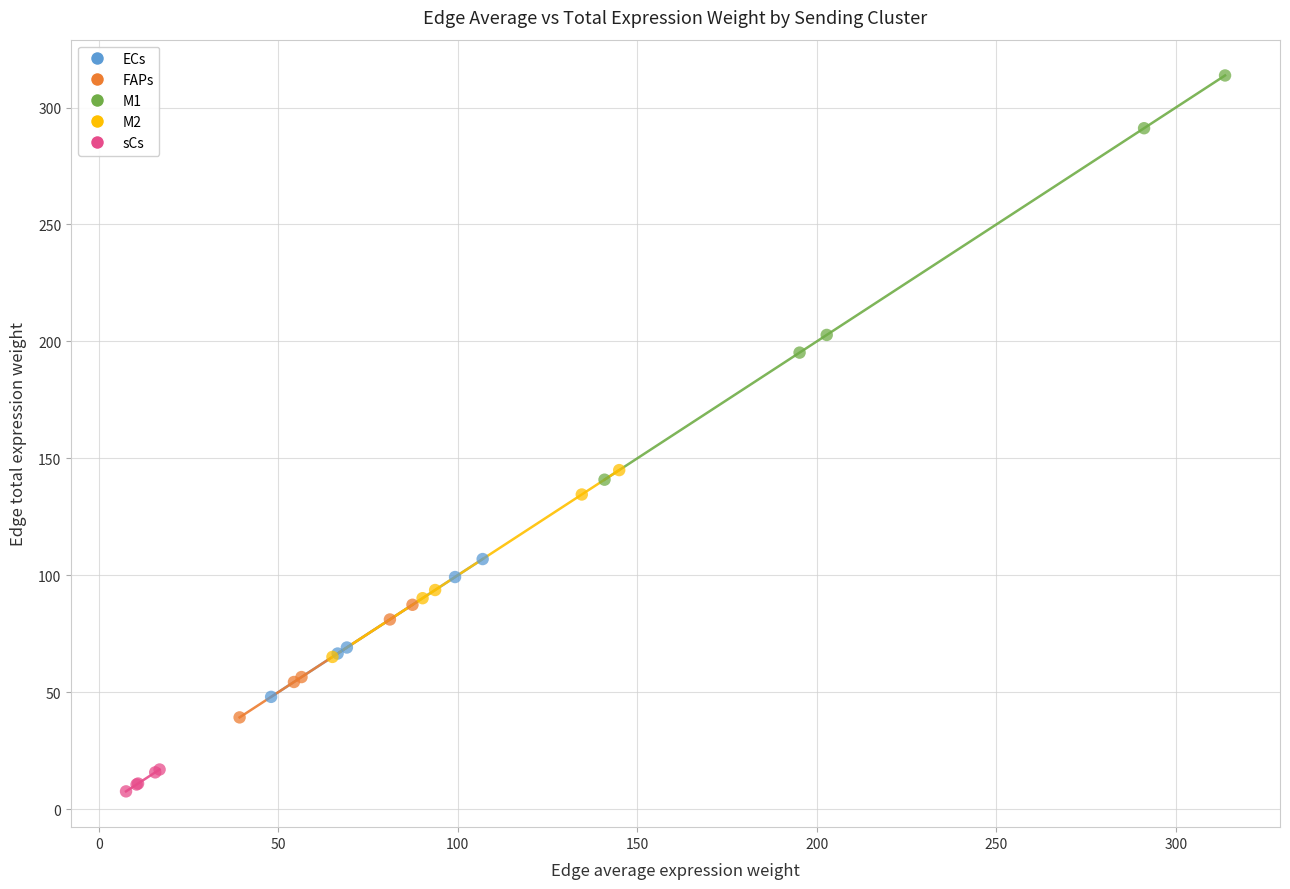

Which series has the largest Y range (max minus min)?

M1